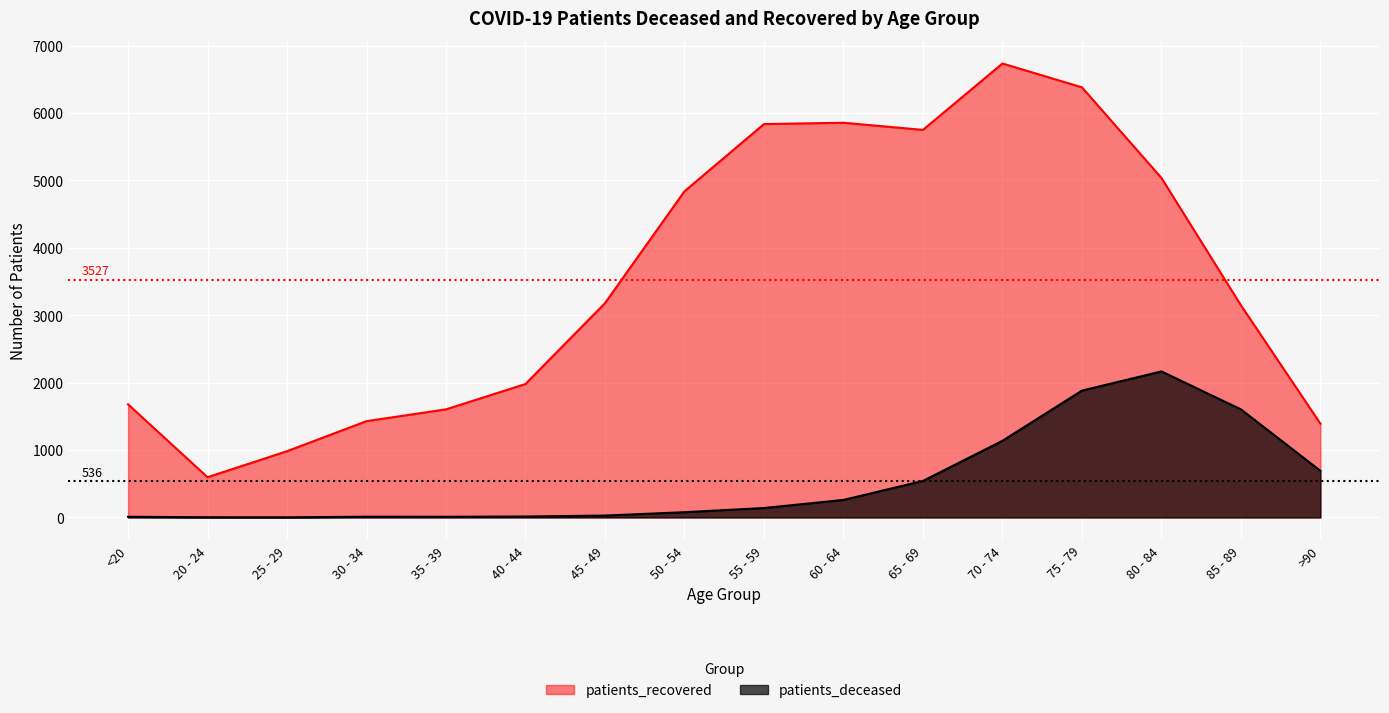

Reading left to right, transcribe all the data shown in this chart.

patients_deceased: 10	3	2	11	10	14	28	78	140	260	542	1137	1882	2167	1604	692
patients_recovered: 1679	597	983	1429	1604	1980	3180	4840	5837	5857	5751	6736	6383	5039	3149	1392